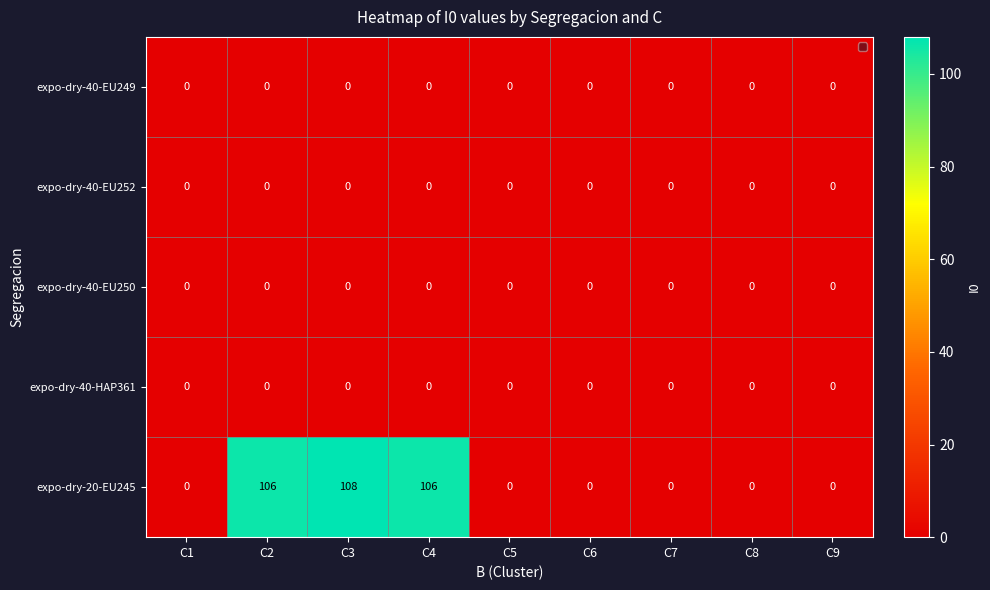

Which category has the highest value across all series?

C3